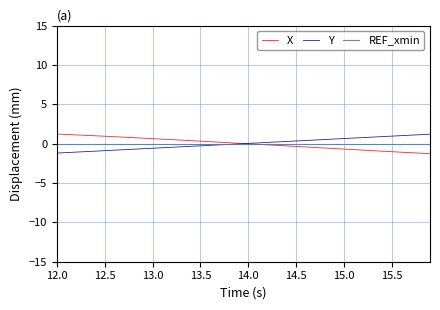

What is the minimum value for Y?

-1.2